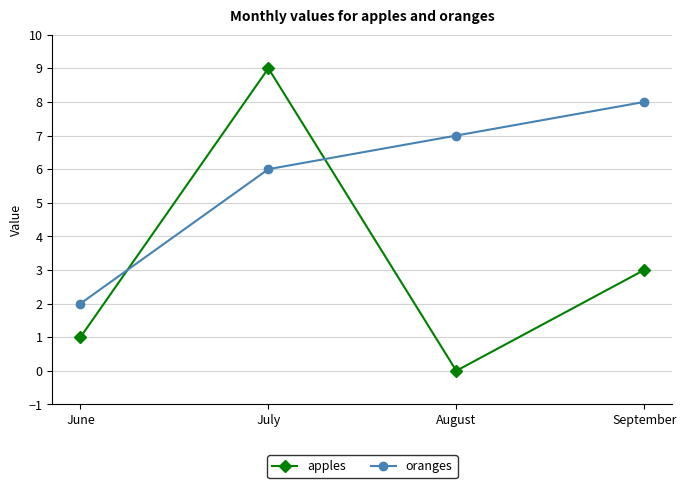

Which series changed the most between June and September?

oranges